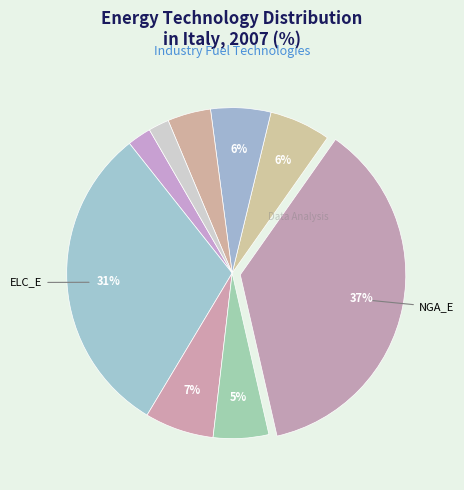

Count the number of slices in the pie.

9